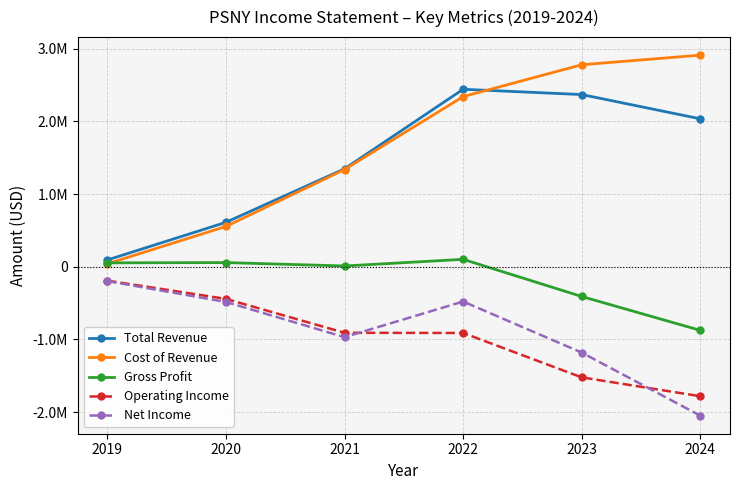

Is this an area chart (filled region under the line)?

No